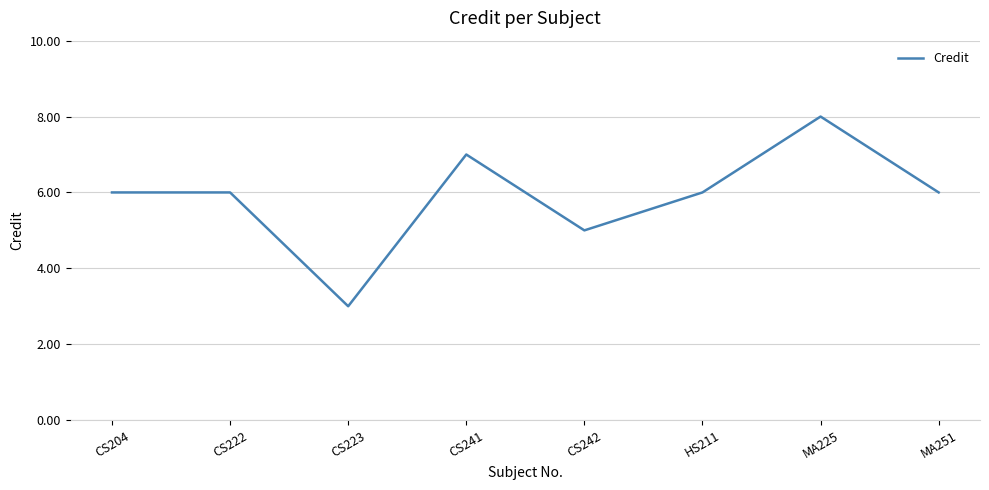

What position from the left is HS211?

6